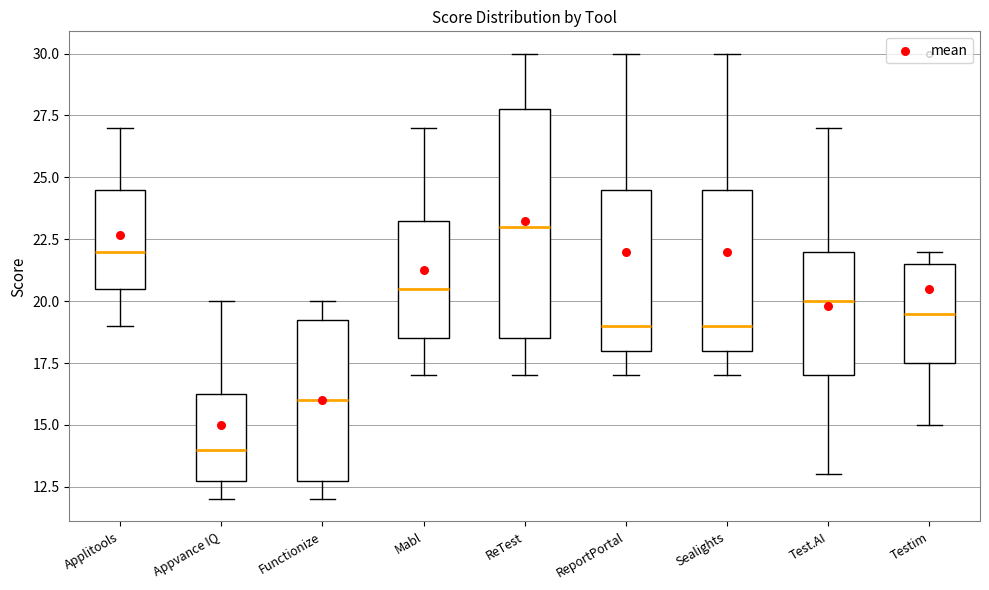

Where does the median line of the box for ReTest sit on the y-axis? The values are not printed on the chart, so give them approximately, as read against the axis.

23.0